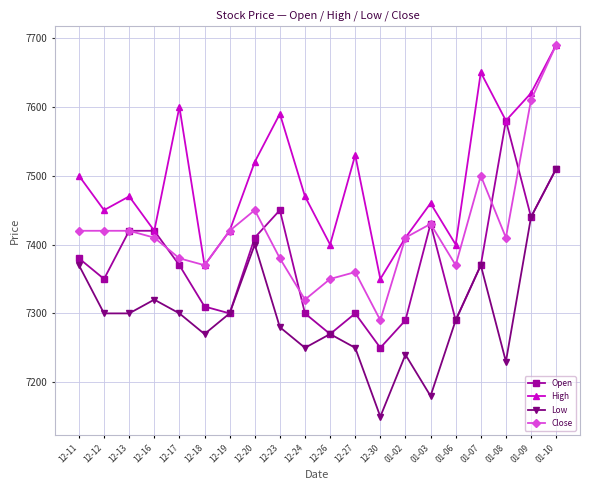

What position from the right is 12-30?

8